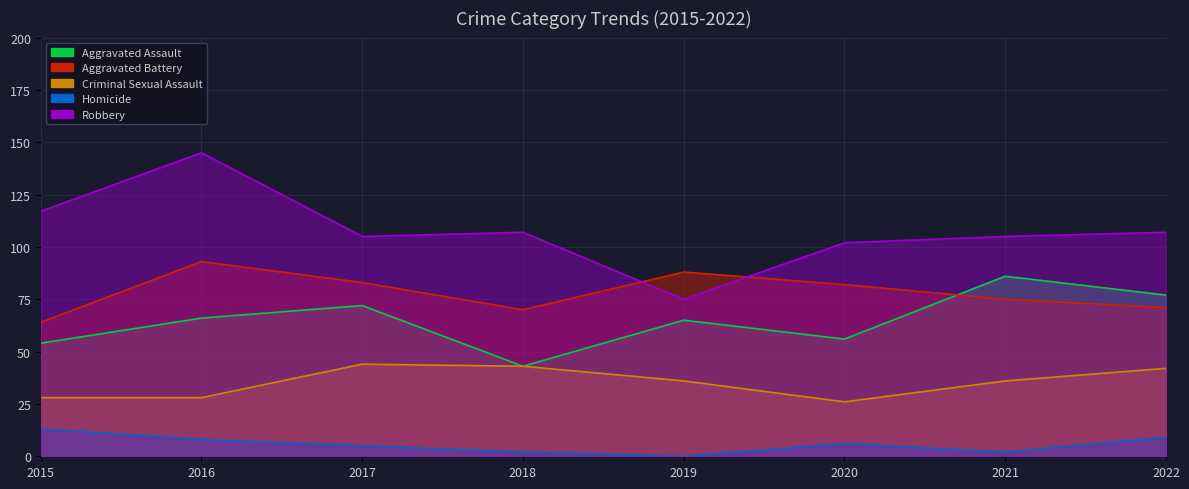

How many interior local valleys does the Criminal Sexual Assault series have?

1